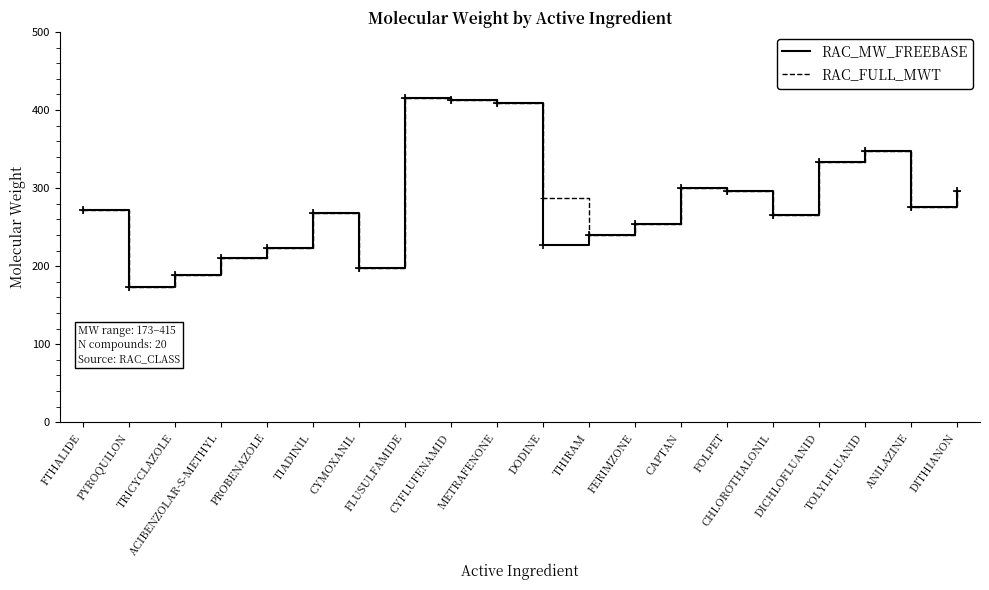

In RAC_FULL_MWT, how many points are higher than both neighbors (excluding endpoints)?

4